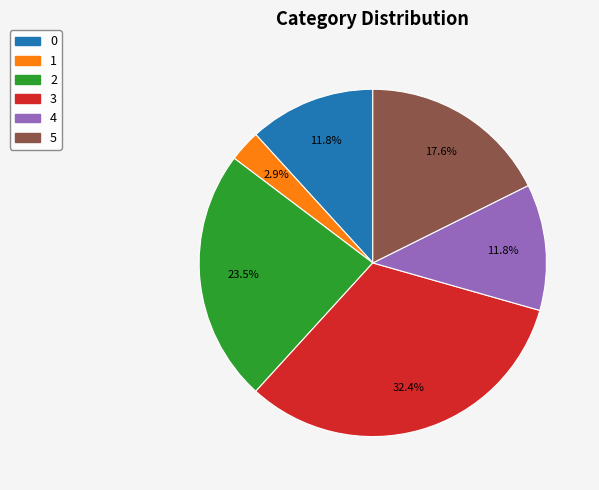

Combined, what portion of the pie is 5 and 3?

50.0%